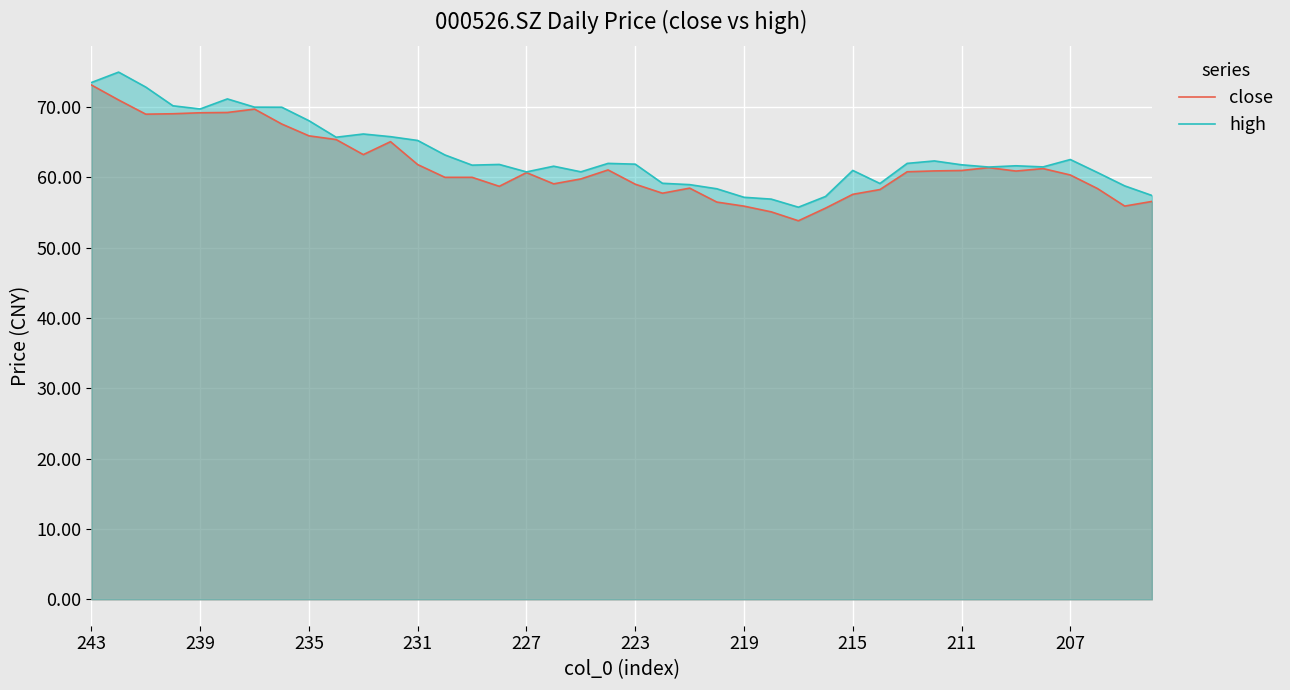

How many values in the close series are below 60?

16